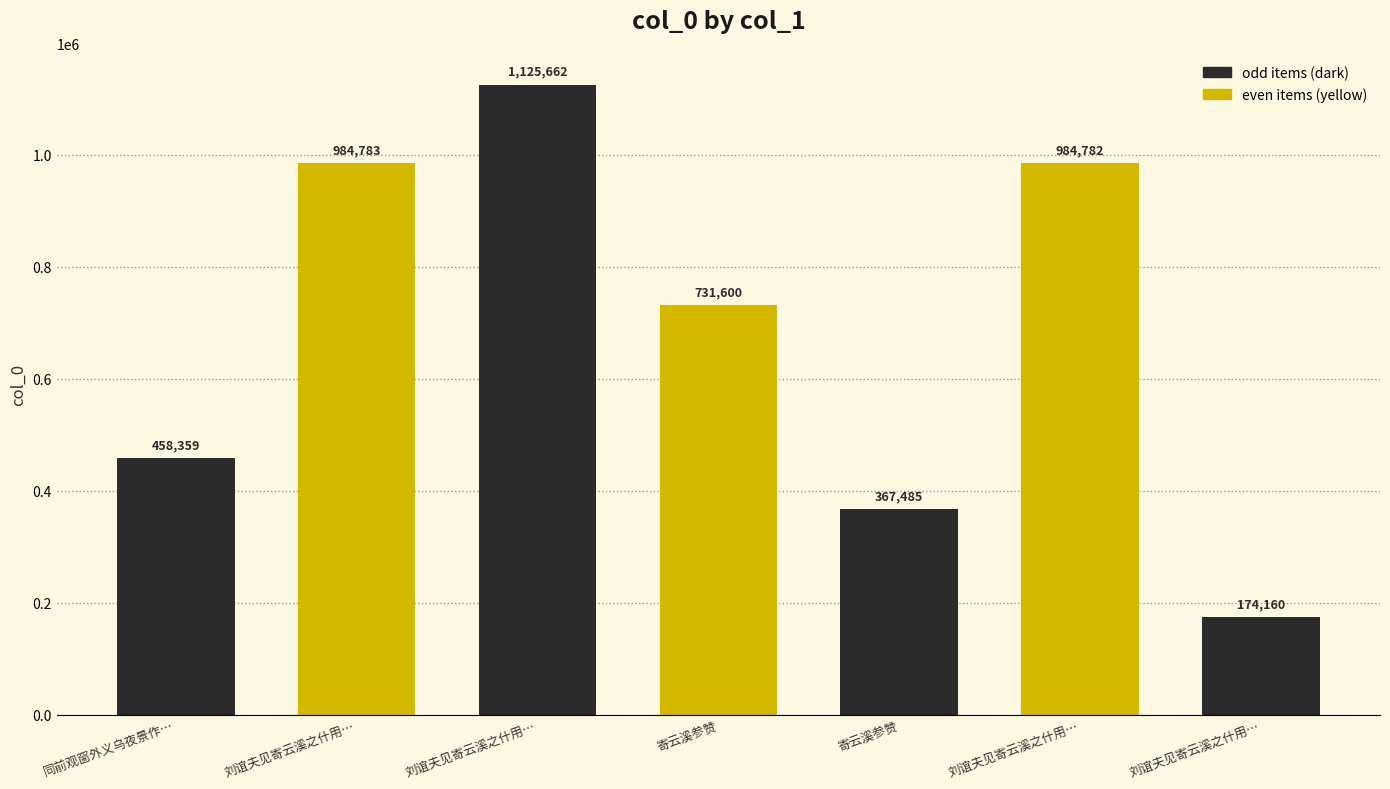

What is the minimum value shown in the chart?

174160